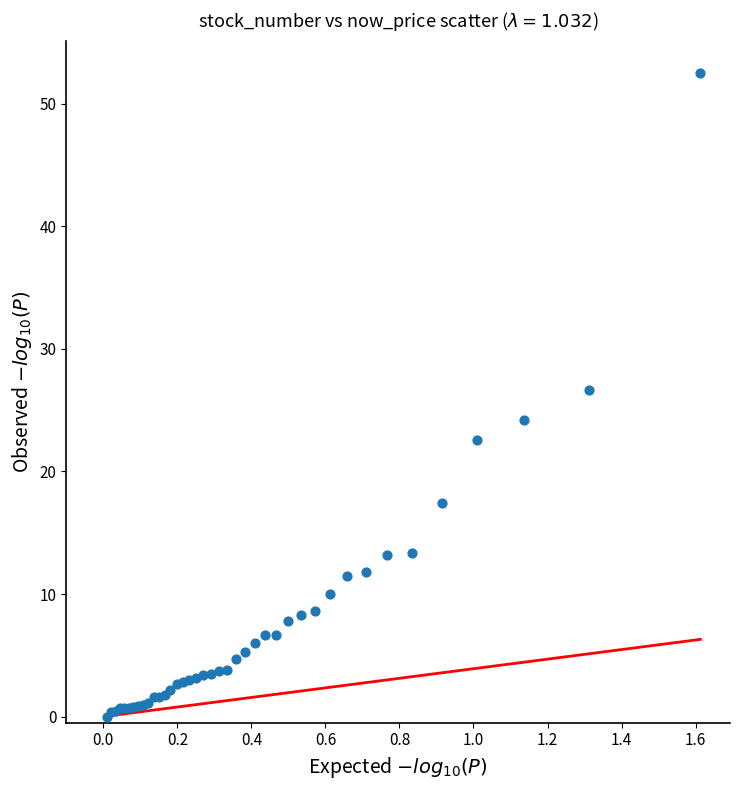

What Y value in the scatter plot is closest to 26?

26.7